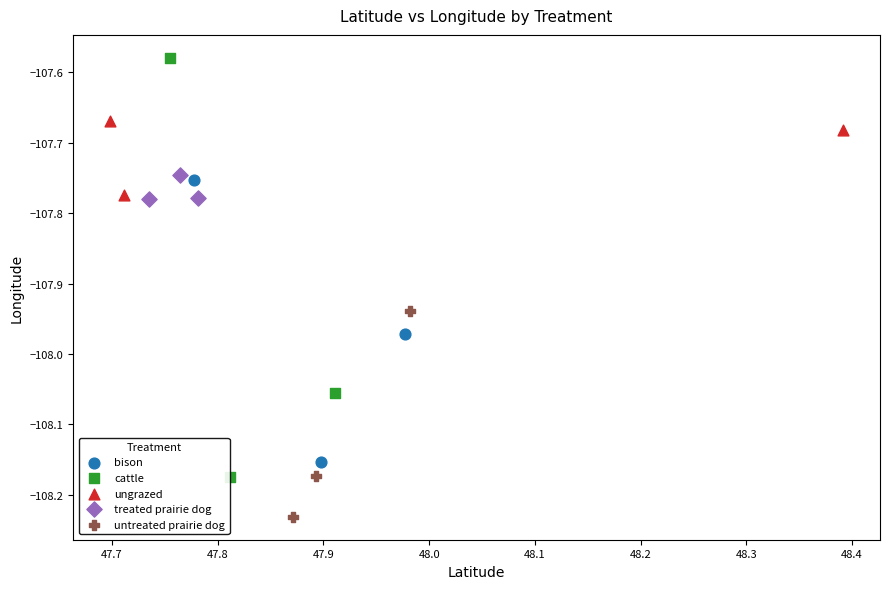

Which series reaches the maximum Y coordinate?

cattle